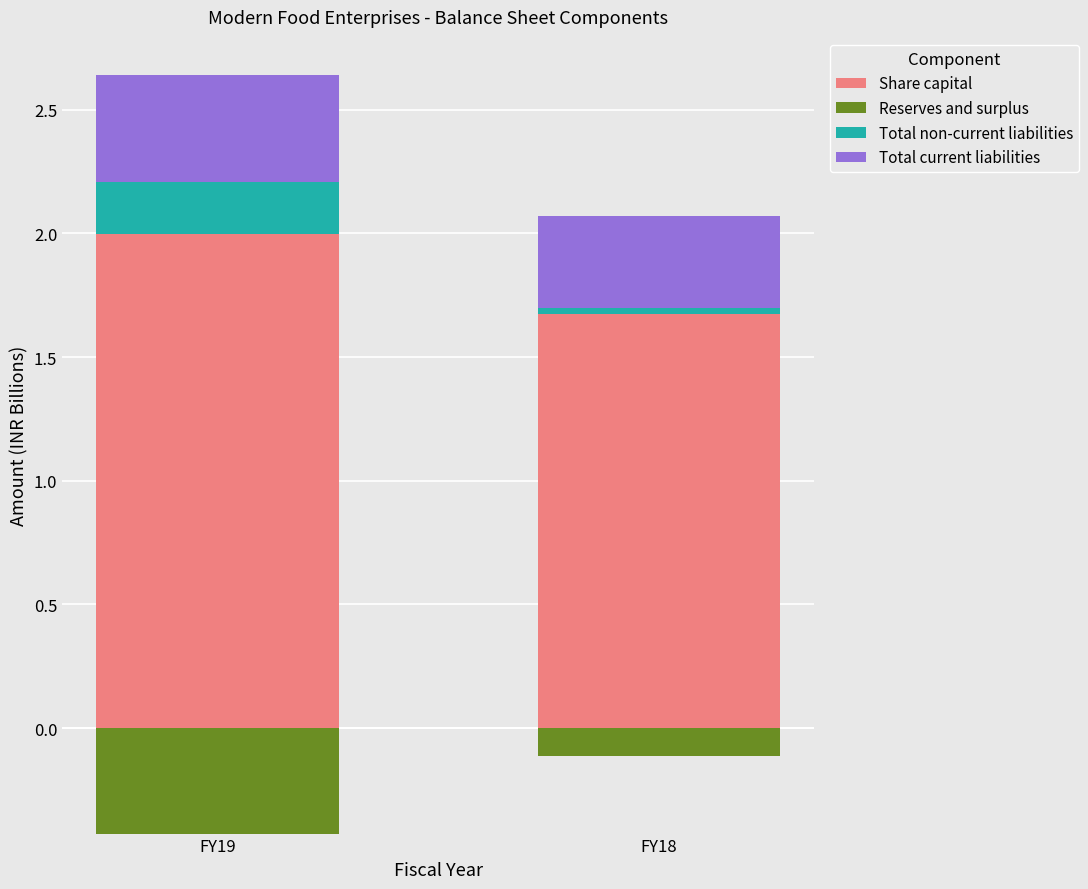

How many groups of bars are there?

2